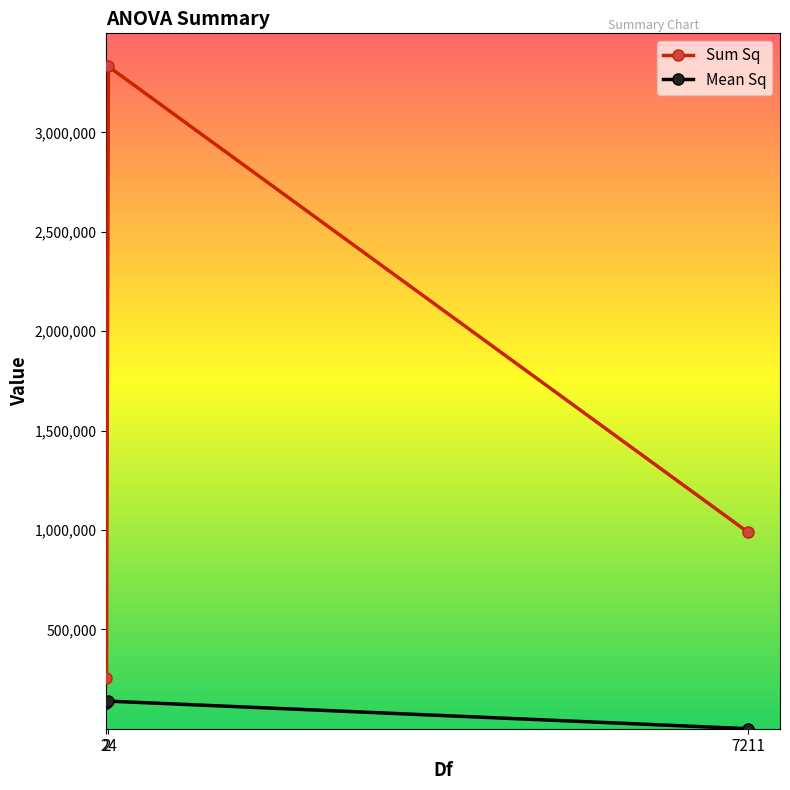

Rank the series at 2 from lowest to highest value.

Mean Sq, Sum Sq